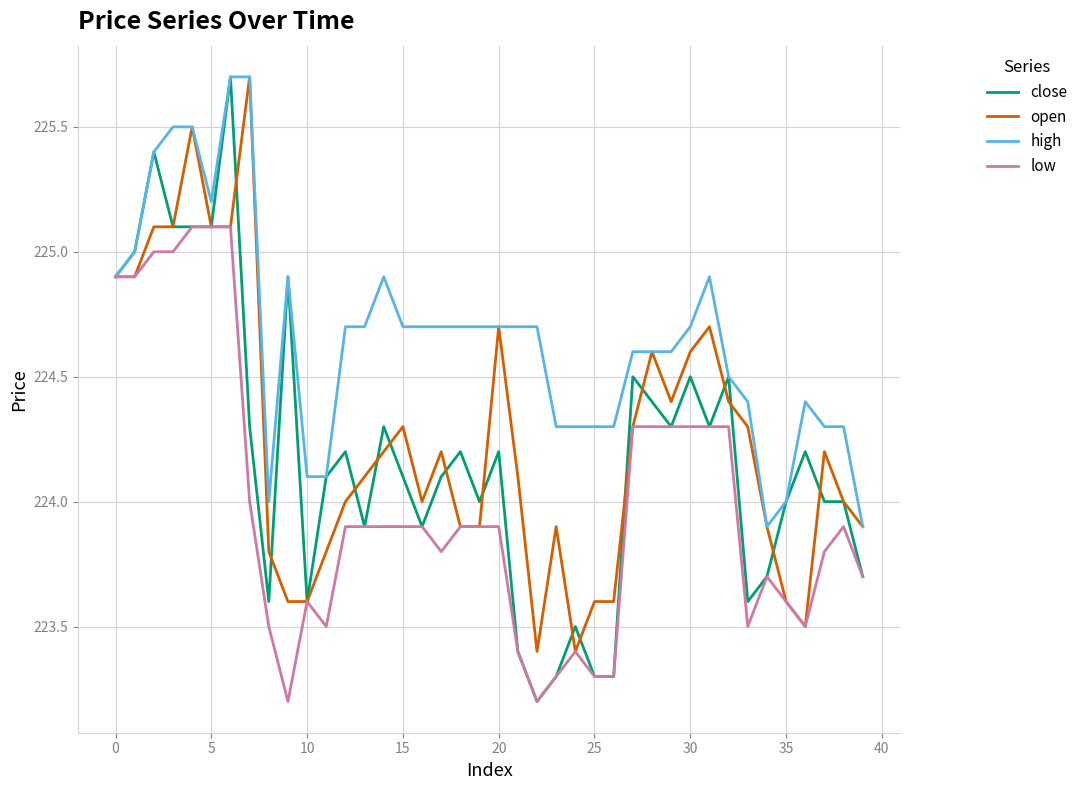

What is the maximum value for close?

225.7